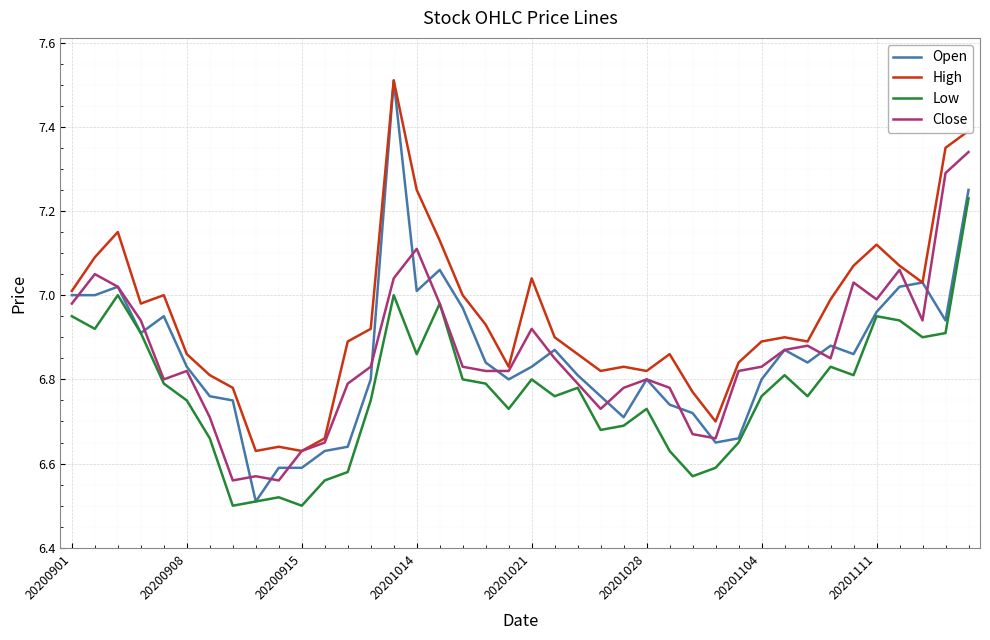

True or false: High and Low intersect in this chart.

False